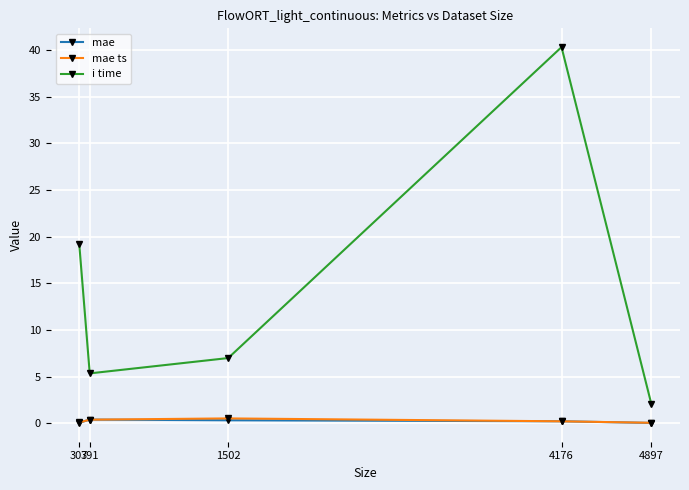

At how many categories does at least one series exceed 6?

3